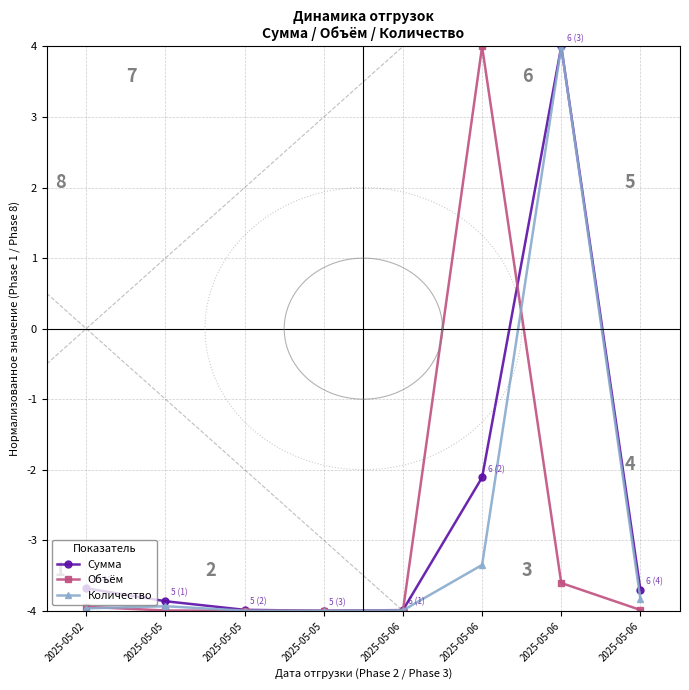

Is it true that Количество equals -4.0 at 2025-05-05?

True